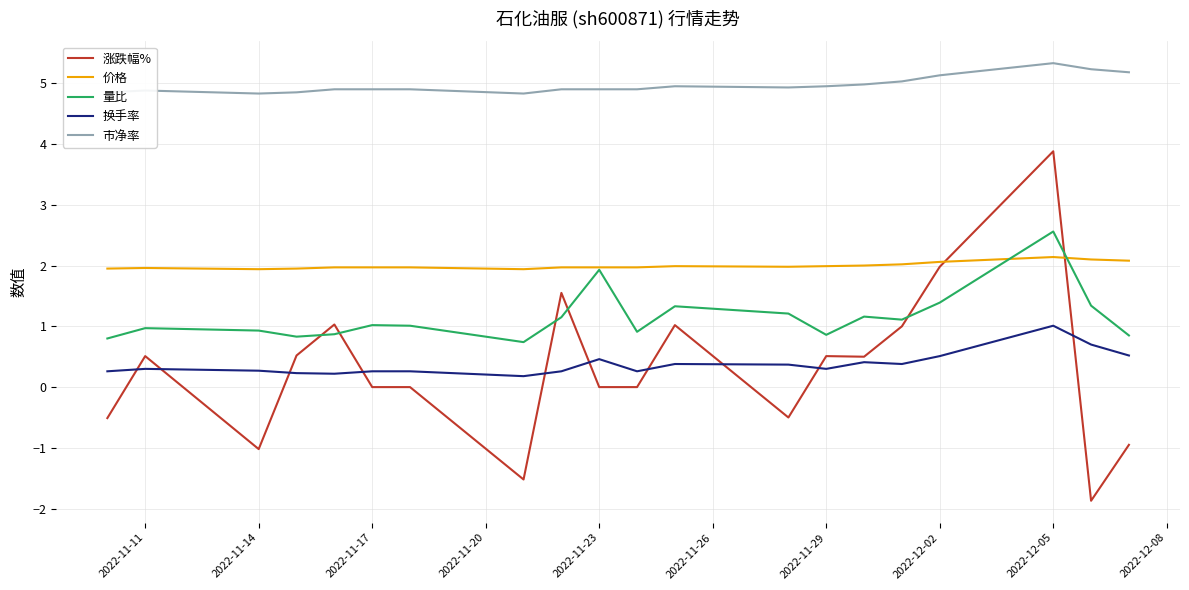

Rank the series by their maximum value, from highest to lowest.

市净率, 涨跌幅%, 量比, 价格, 换手率